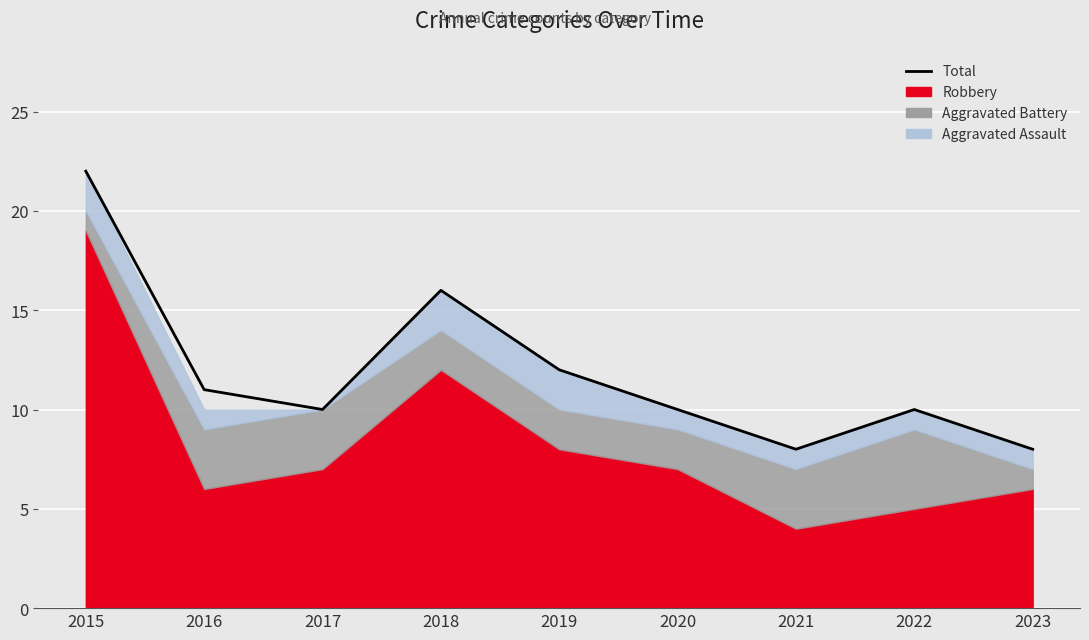

How many points are higher than both their immediate neighbors (excluding endpoints)?

2